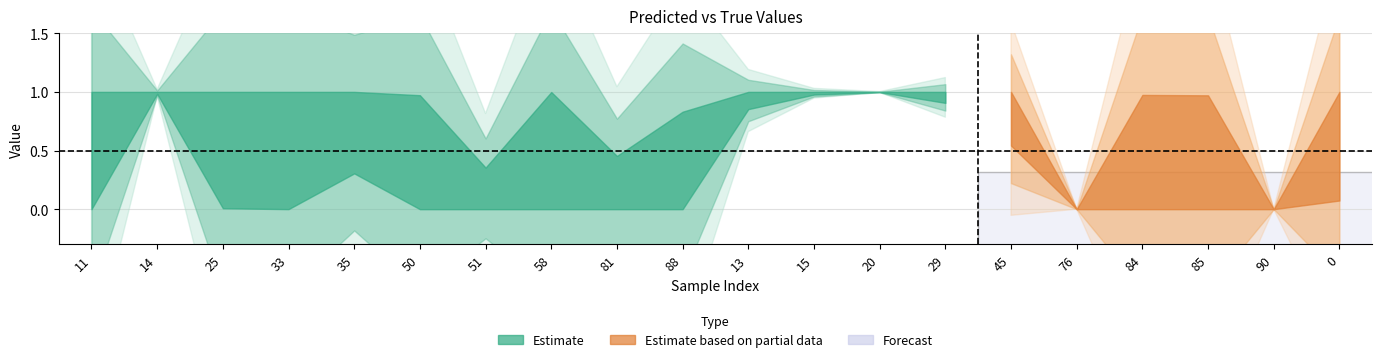

Where is the first local maximum for y_pred?

14